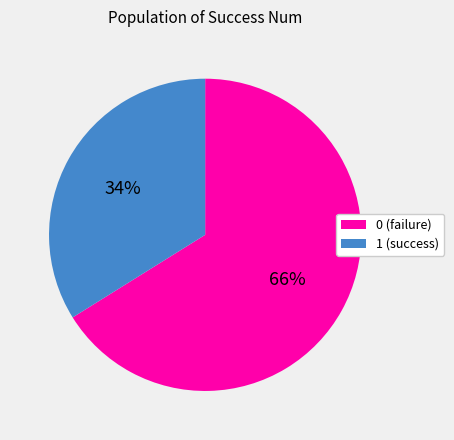

Approximately how many times larger is the value at 1 compared to 0?

0.5